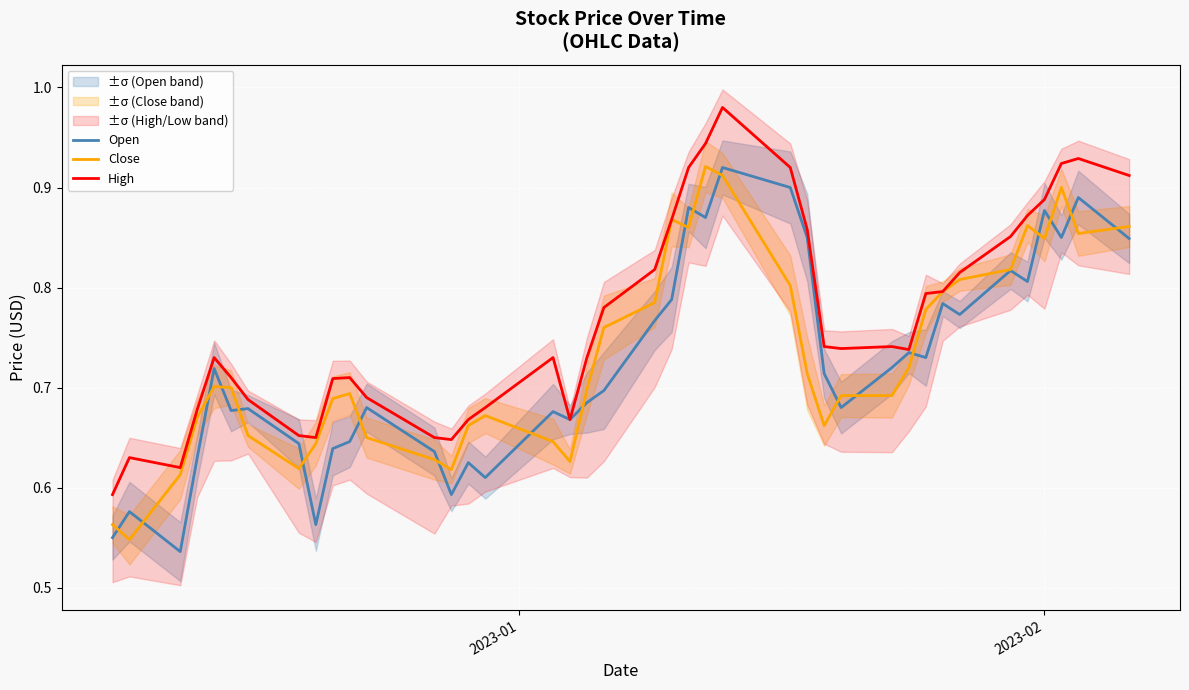

Is it true that Close equals 0.9 at 3?

False